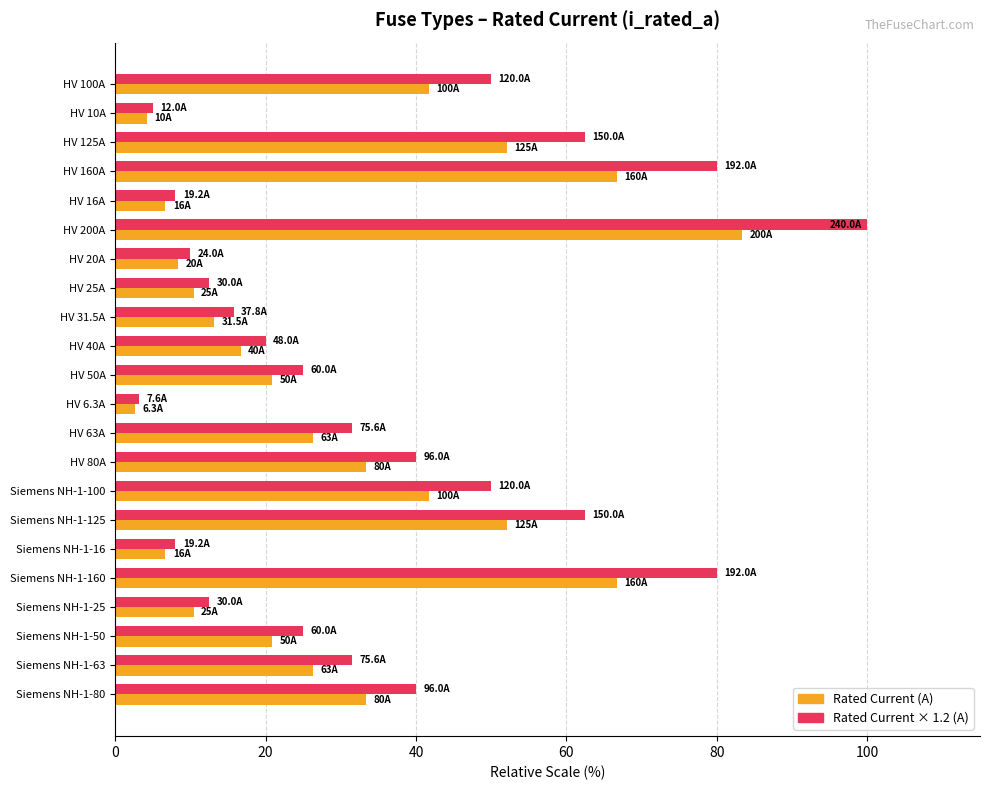

What is the greatest value displayed?

100.0